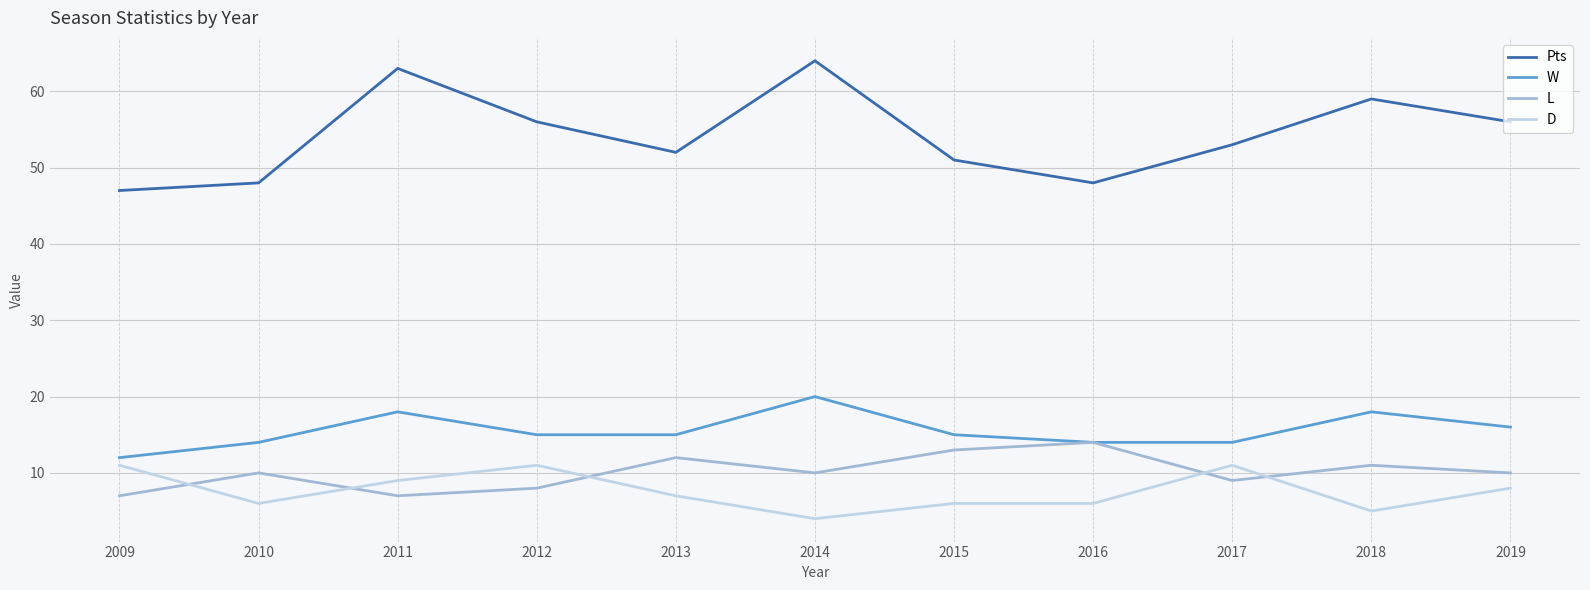

True or false: Pts and D intersect in this chart.

False